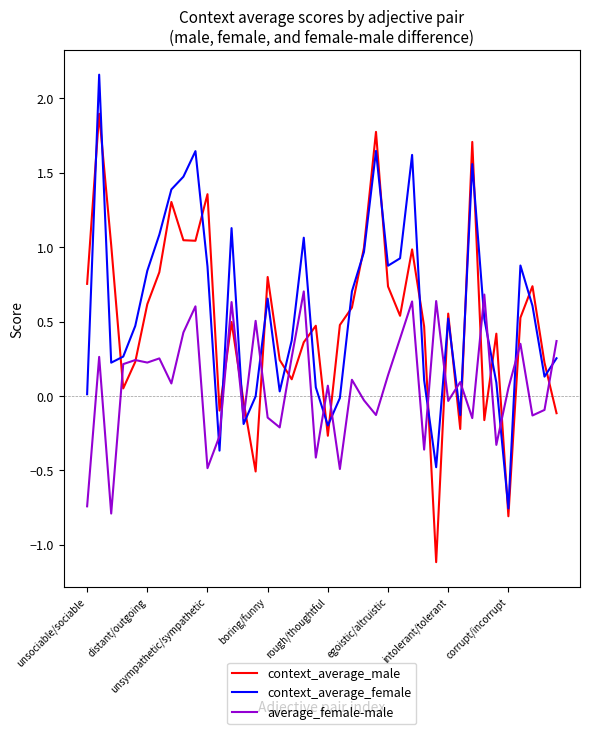

What is the maximum value for context_average_male?

1.9